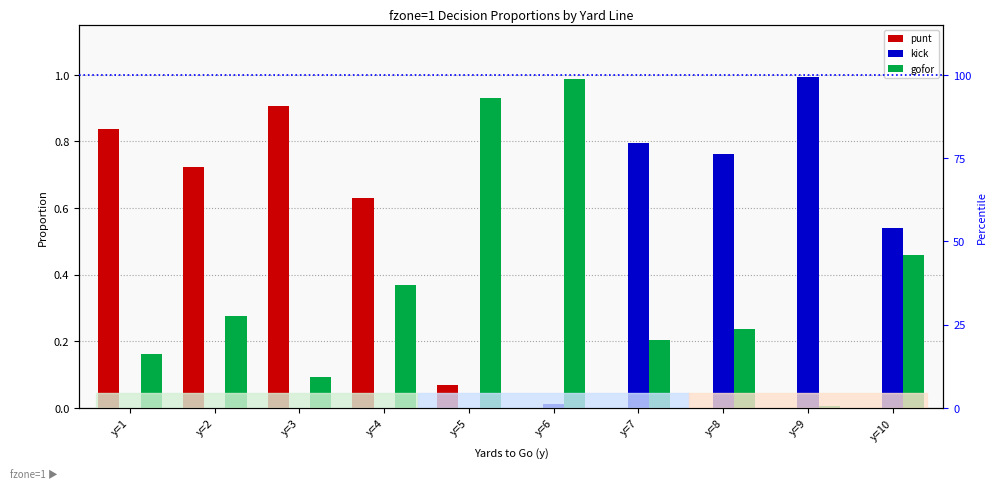

Which series has the largest total across all categories?

gofor